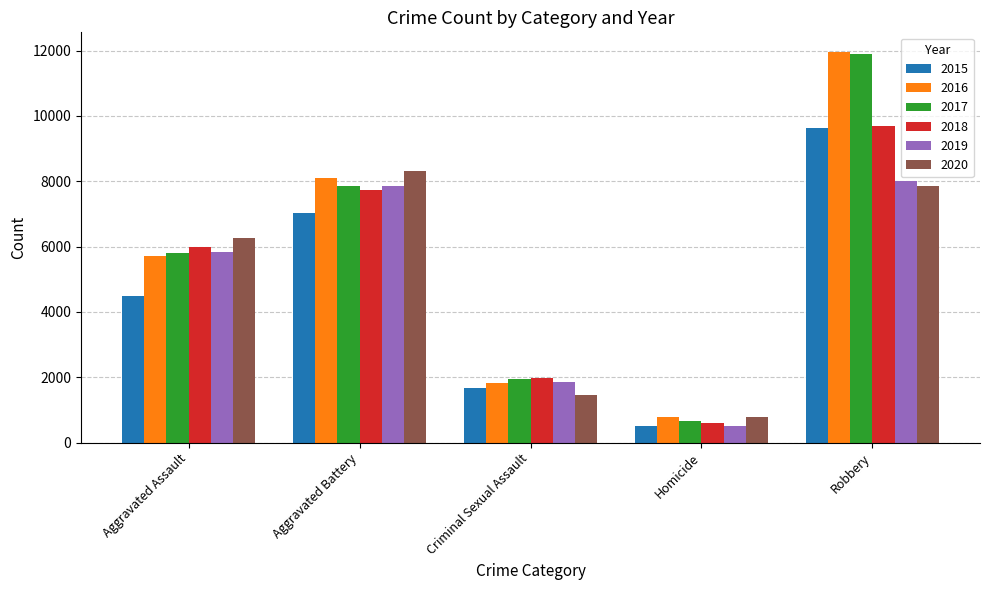

List the labels in order of 2017 value, smallest first.

Homicide, Criminal Sexual Assault, Aggravated Assault, Aggravated Battery, Robbery